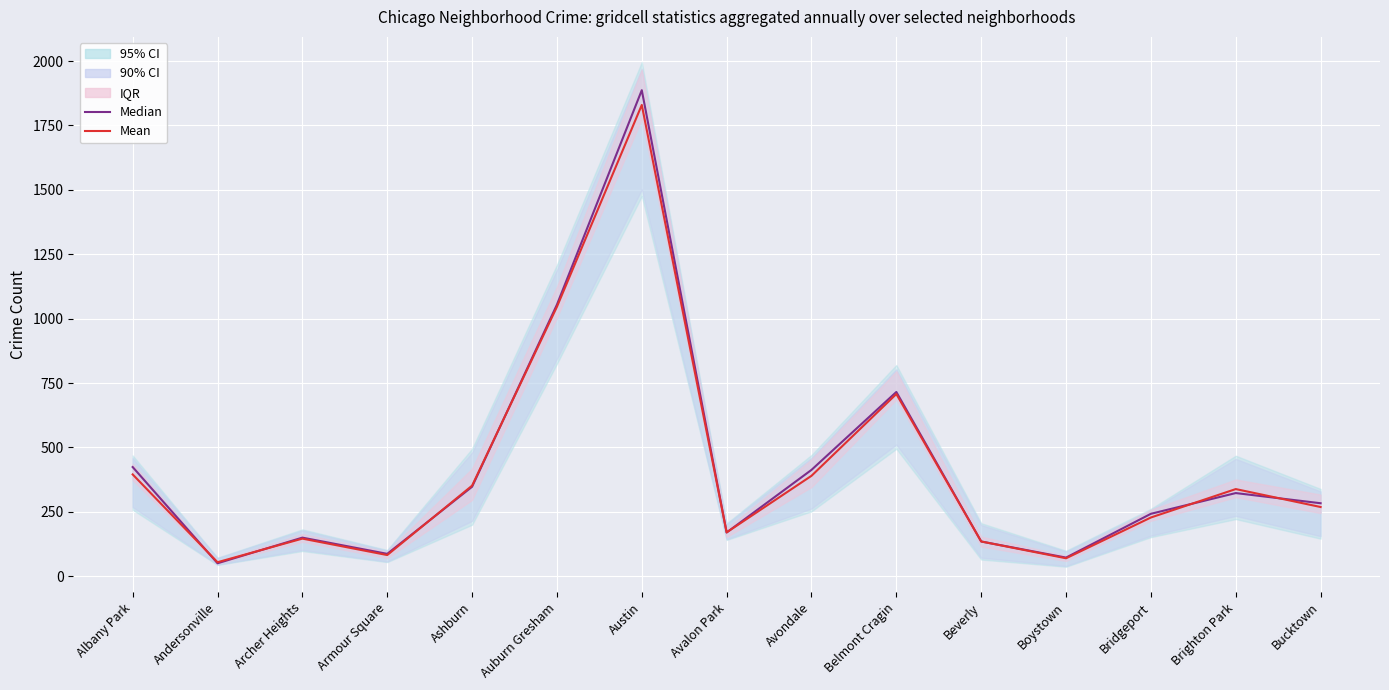

List the labels in order of Median value, largest first.

Austin, Auburn Gresham, Belmont Cragin, Albany Park, Avondale, Ashburn, Brighton Park, Bucktown, Bridgeport, Avalon Park, Archer Heights, Beverly, Armour Square, Boystown, Andersonville